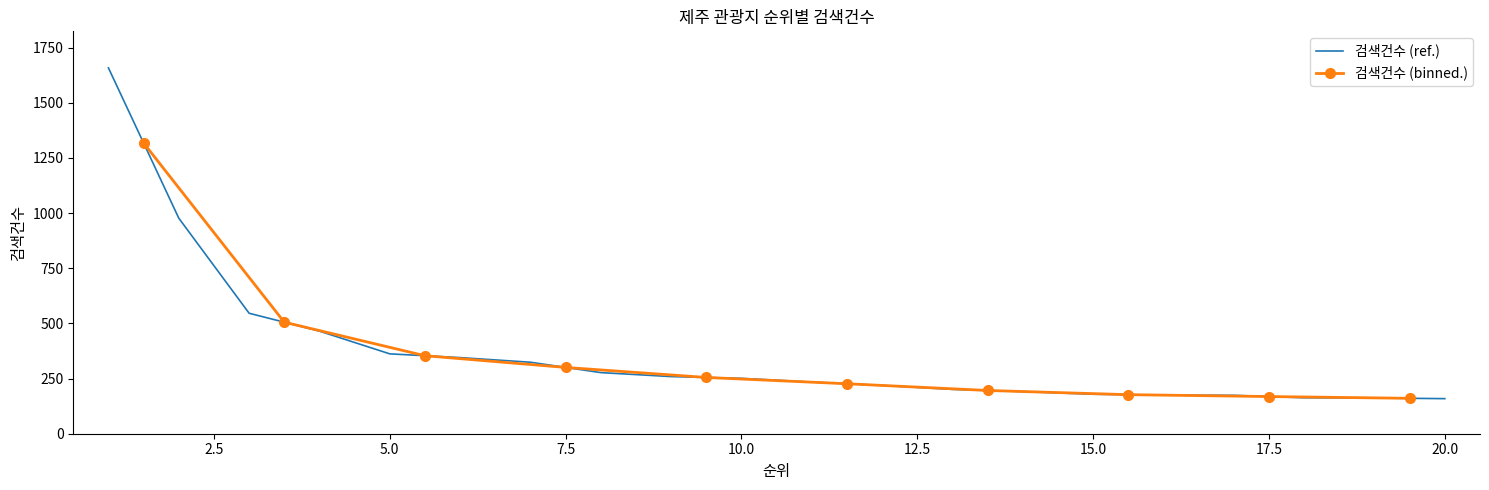

List the labels in order of value, smallest first.

20, 19, 18, 17, 16, 15, 14, 13, 12, 11, 10, 9, 8, 7, 6, 5, 4, 3, 2, 1